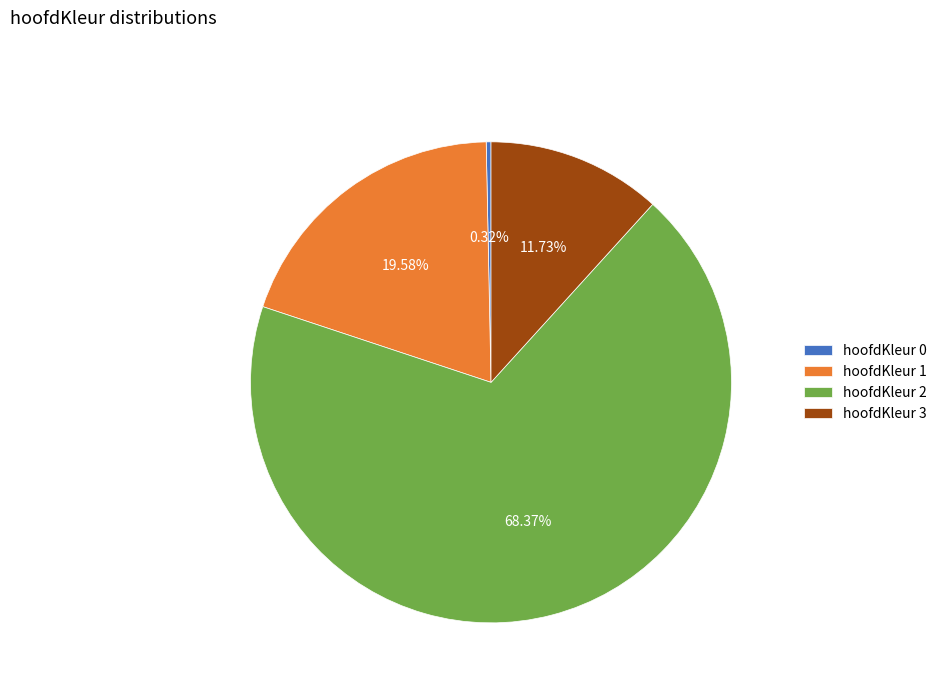

Between hoofdKleur 3 and hoofdKleur 2, which is larger?

hoofdKleur 2